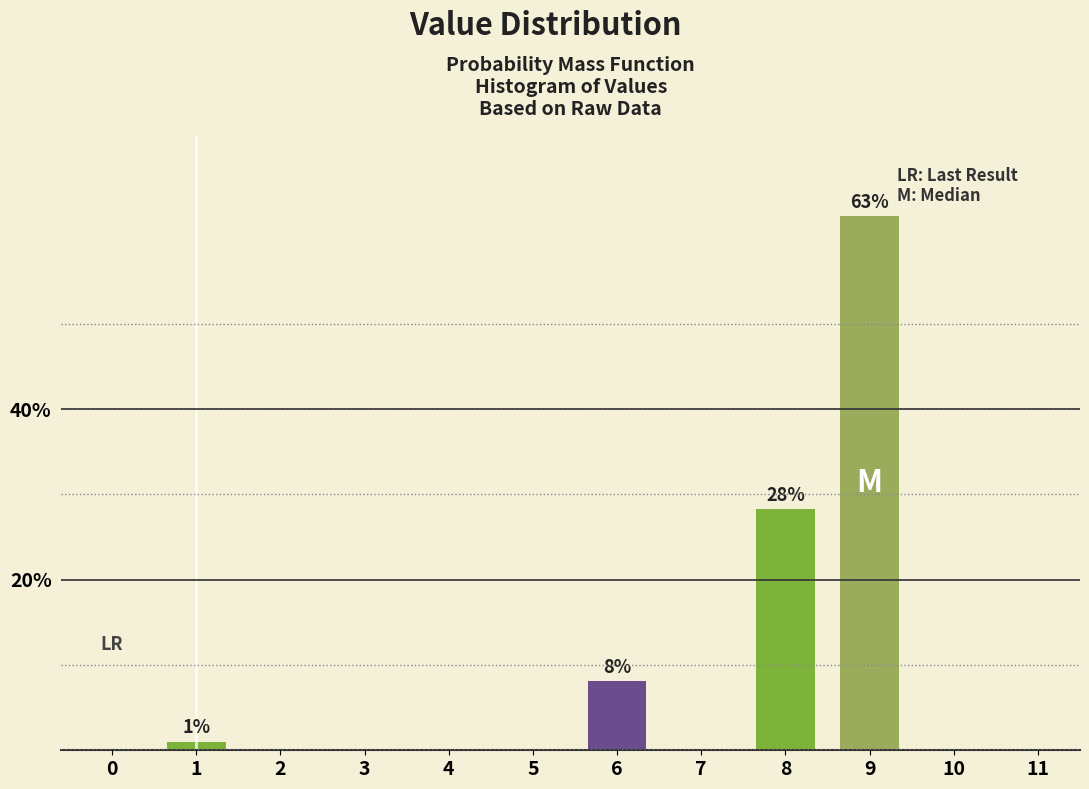

Reading left to right, list all the values displayed in this chart.

0=0.0	1=1.0	2=0.0	3=0.0	4=0.0	5=0.0	6=8.1	7=0.0	8=28.3	9=62.6	10=0.0	11=0.0